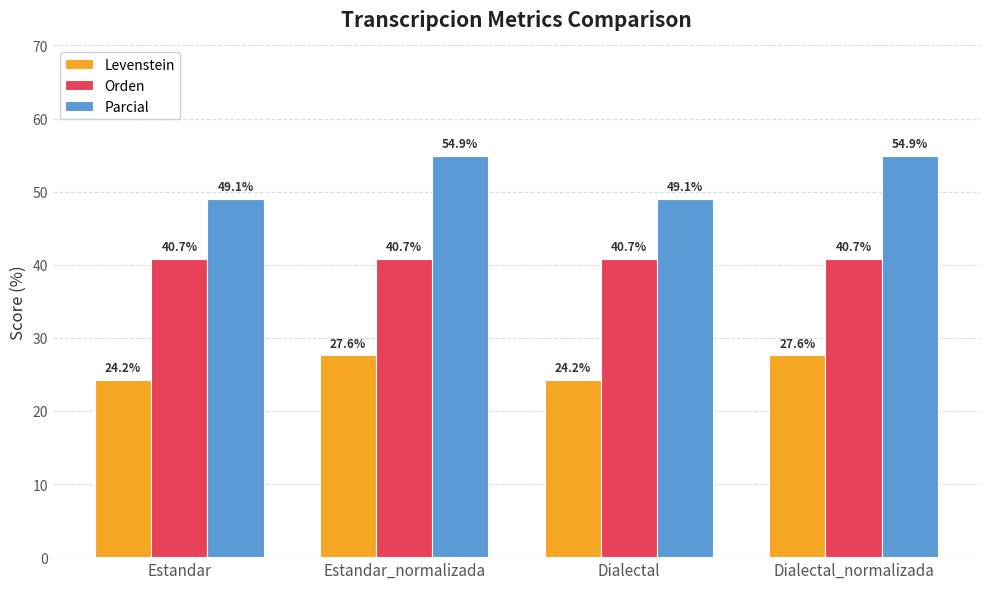

What is the maximum value shown in the chart?

54.9